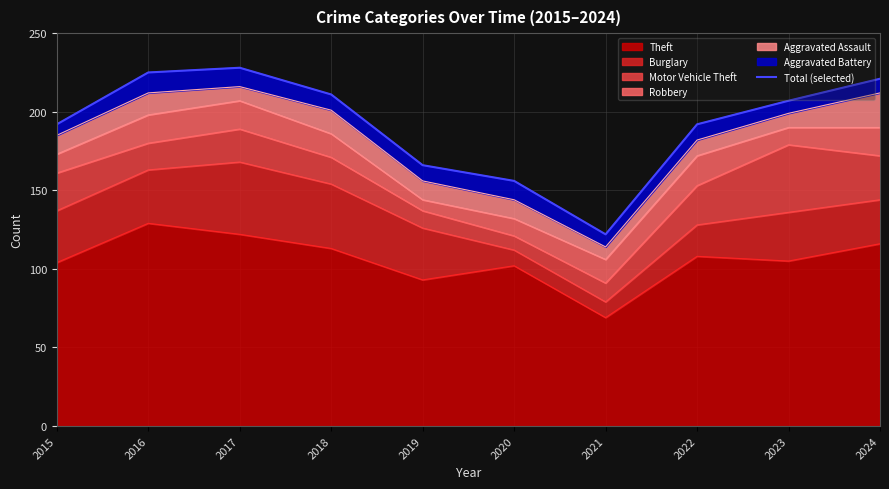

What is the value of the 4th point from the left?

211